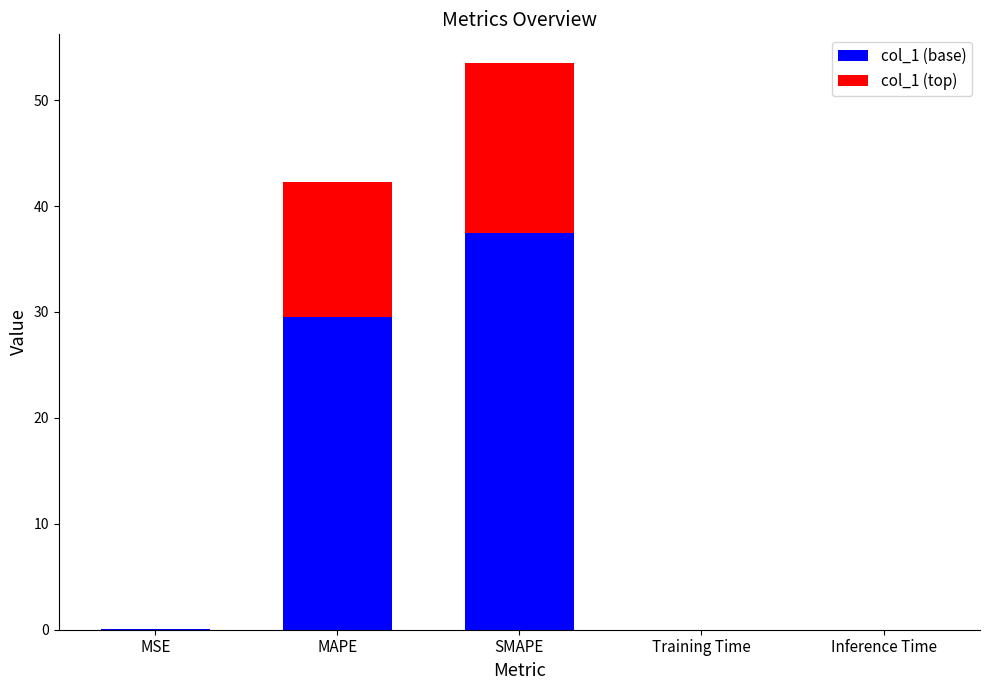

Is it true that col_1 (base) equals 23.6 at SMAPE?

False